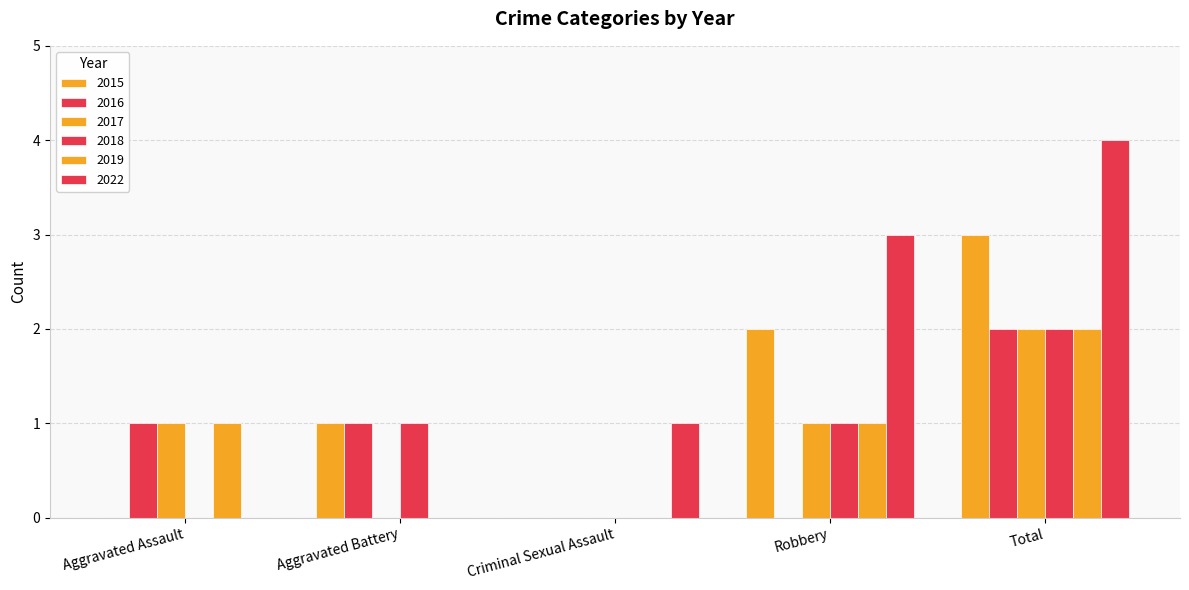

Reading left to right, transcribe all the data shown in this chart.

2015: 0	1	0	2	3
2016: 1	1	0	0	2
2017: 1	0	0	1	2
2018: 0	1	0	1	2
2019: 1	0	0	1	2
2022: 0	0	1	3	4